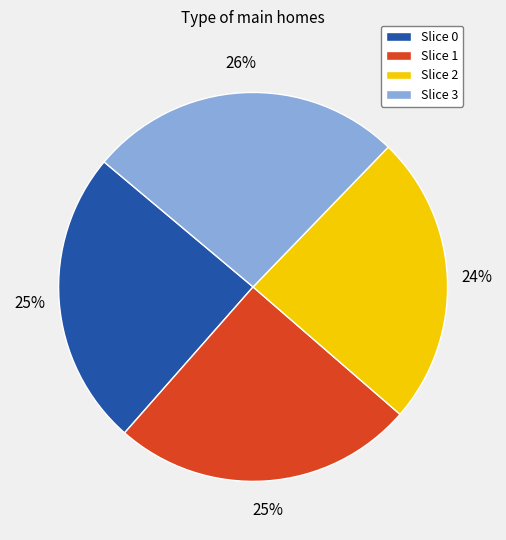

Which slice is the largest?

Slice 3